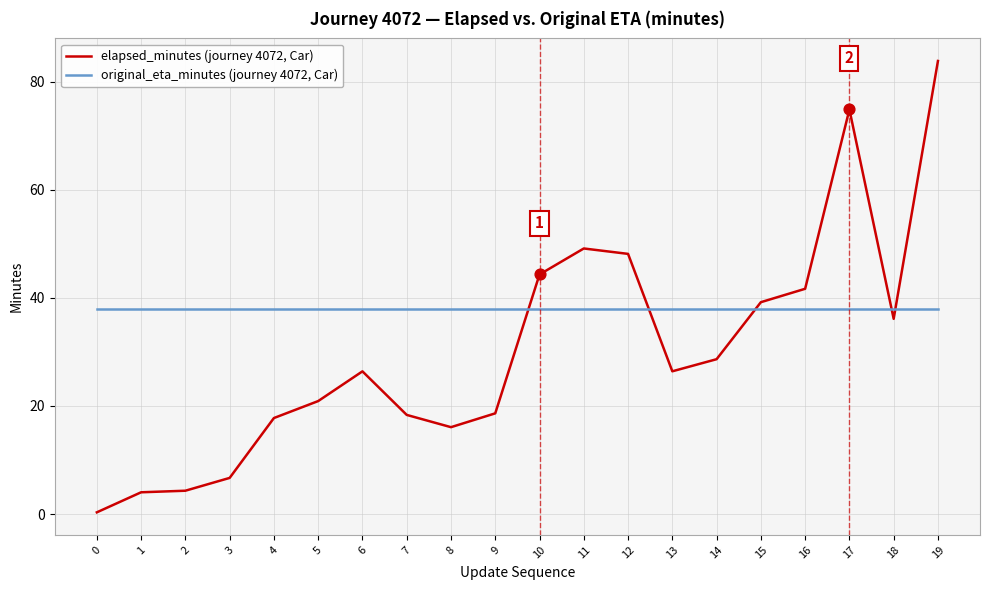

At how many categories does at least one series exceed 83?

1